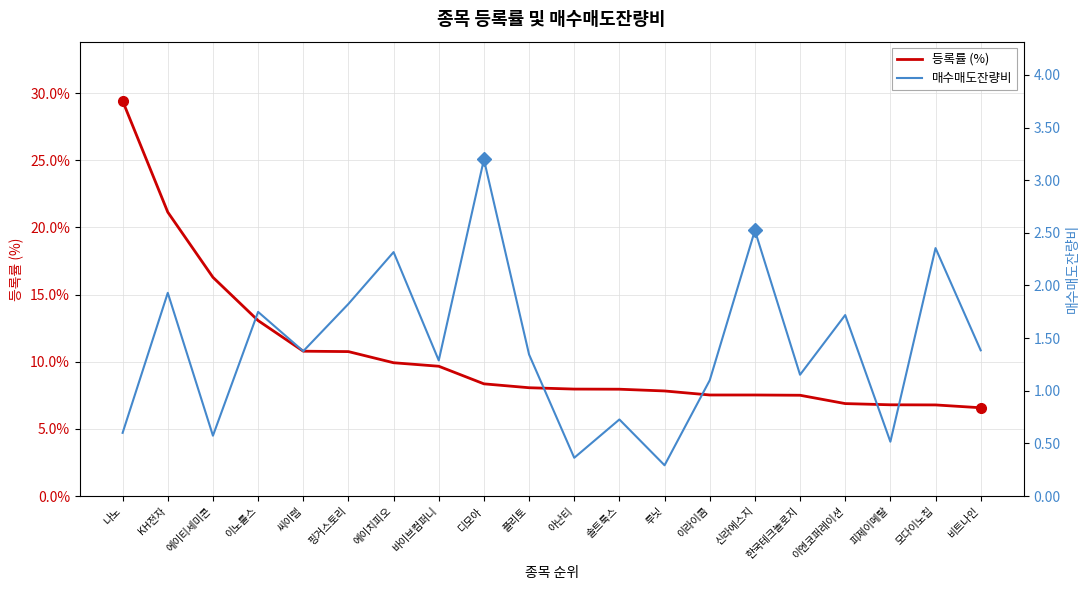

Reading left to right, what are all the values shown in this chart?

등록률 (%): 나노=29.4	KH전자=21.1	에이티세미콘=16.3	이노룰스=13.1	씨이랩=10.8	핑거스토리=10.8	에이치피오=9.9	바이브컴퍼니=9.7	디모아=8.3	플리토=8.1	아난티=8.0	솔트룩스=8.0	루닛=7.8	이라이콤=7.5	신라에스지=7.5	한국테크놀로지=7.5	이엔코퍼레이션=6.9	피제이메탈=6.8	모다이노칩=6.8	비트나인=6.6
매수매도잔량비: 나노=0.6	KH전자=1.9	에이티세미콘=0.6	이노룰스=1.7	씨이랩=1.4	핑거스토리=1.8	에이치피오=2.3	바이브컴퍼니=1.3	디모아=3.2	플리토=1.3	아난티=0.4	솔트룩스=0.7	루닛=0.3	이라이콤=1.1	신라에스지=2.5	한국테크놀로지=1.2	이엔코퍼레이션=1.7	피제이메탈=0.5	모다이노칩=2.4	비트나인=1.4